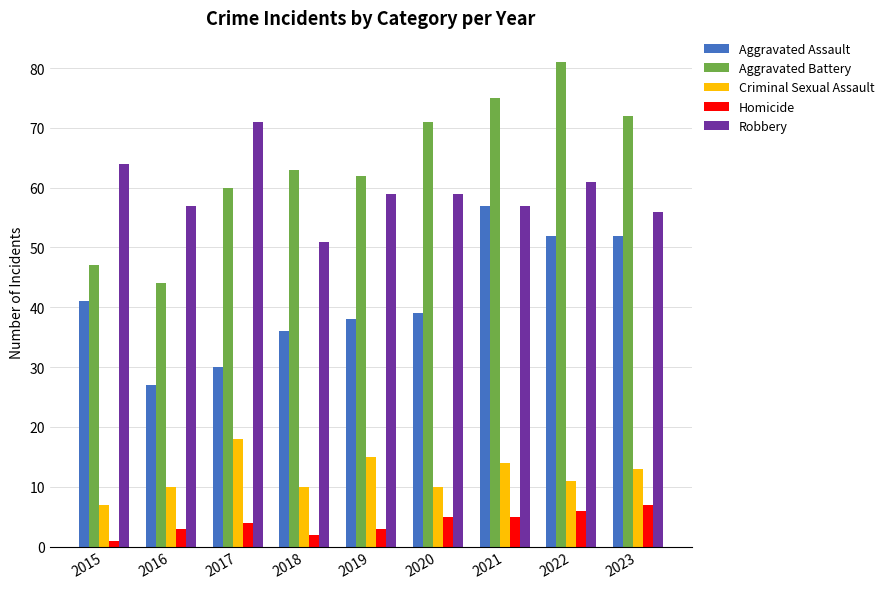

At 2022, list the series in order from smallest to largest.

Homicide, Criminal Sexual Assault, Aggravated Assault, Robbery, Aggravated Battery